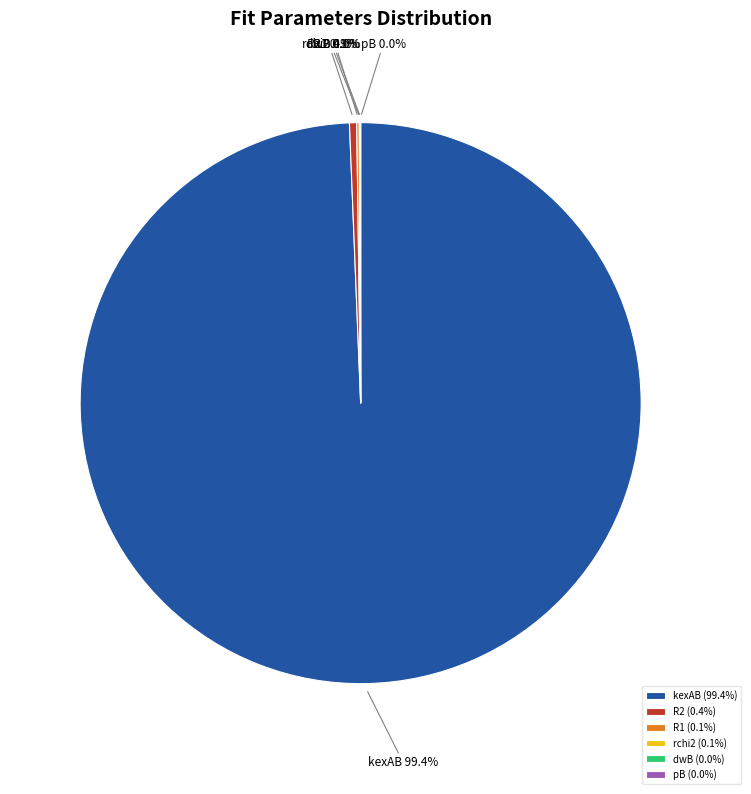

What percentage is NOT represented by kexAB?

0.6%